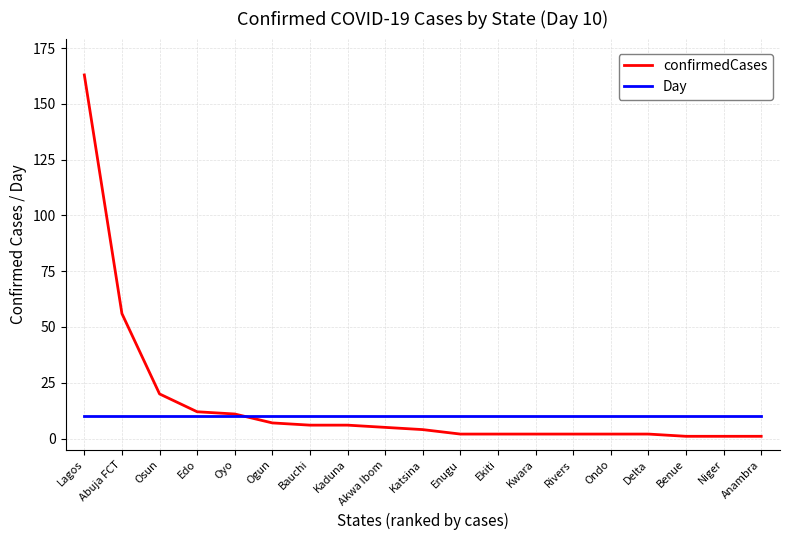

The value of Day at Benue is 10. True or false?

True